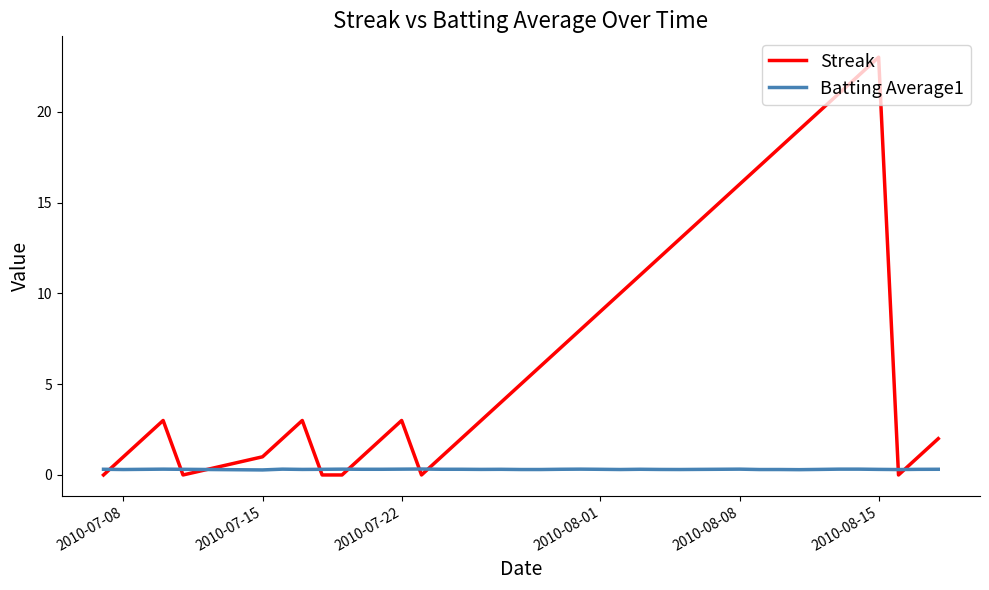

List the series in order of their overall mean, lowest first.

Batting Average1, Streak